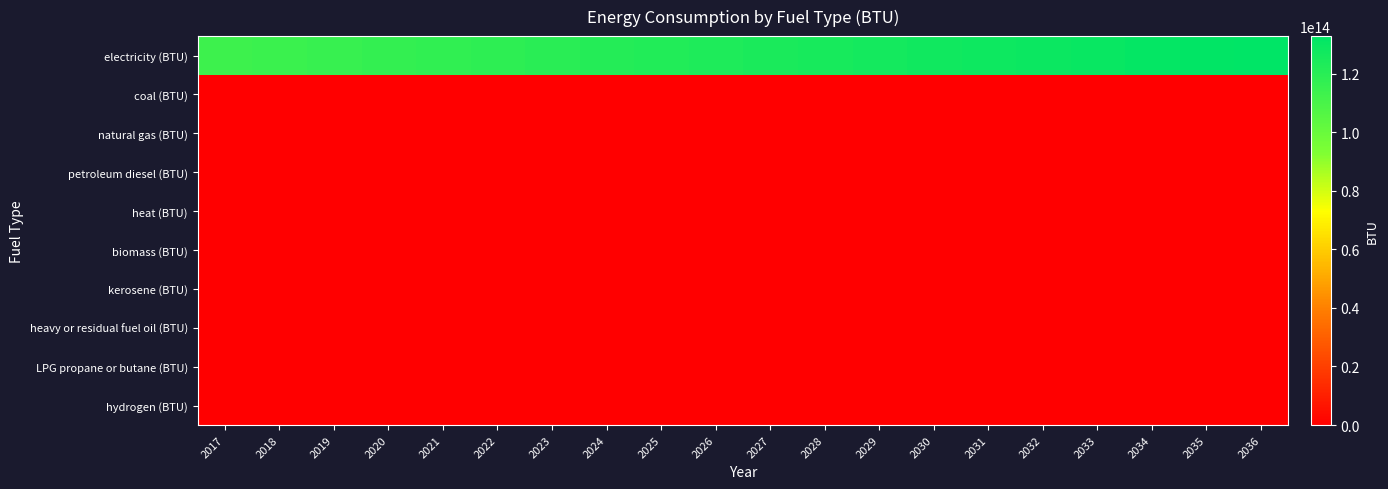

What is the spread (max minus min) of values at 2031?

128192545937605.9